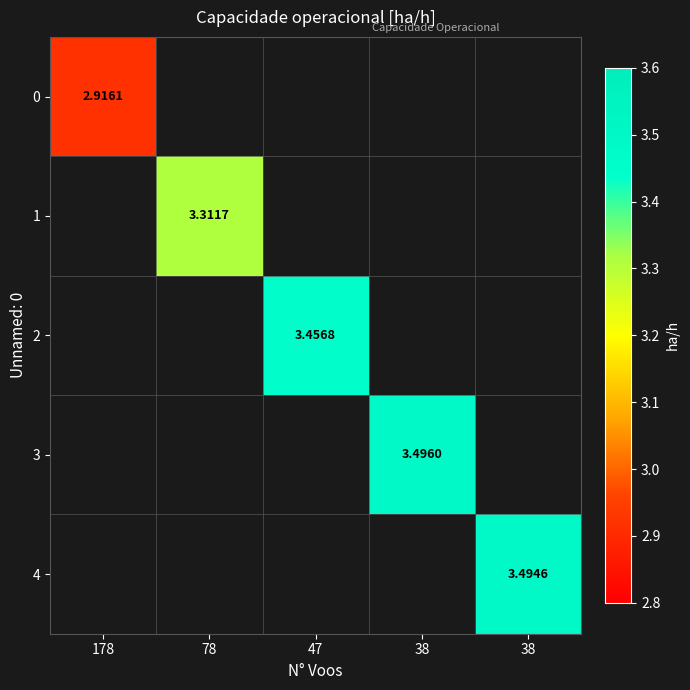

Read the 2 value at 47.

3.5